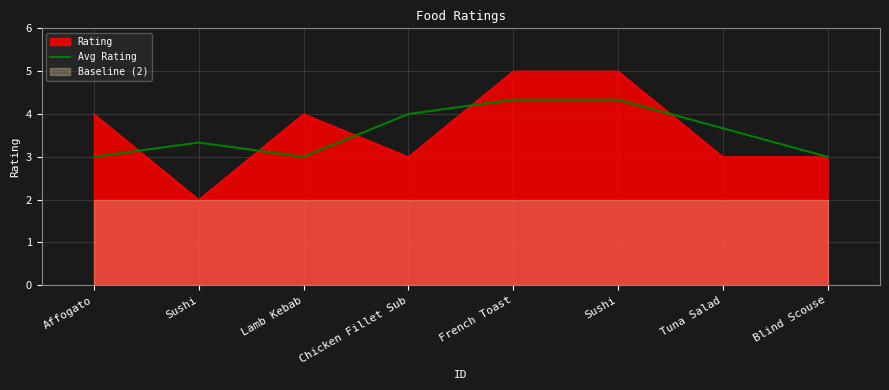

How many data points does each series have?

8